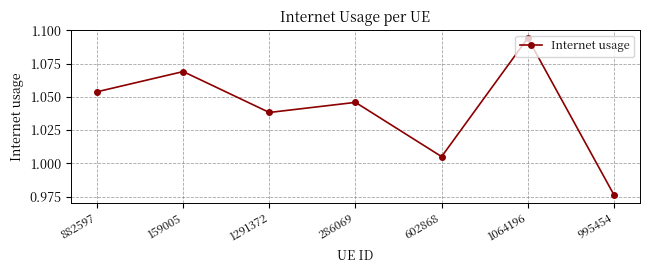

Rank the categories by value from lowest to highest.

995454, 602868, 1291372, 286069, 882597, 159005, 1064196